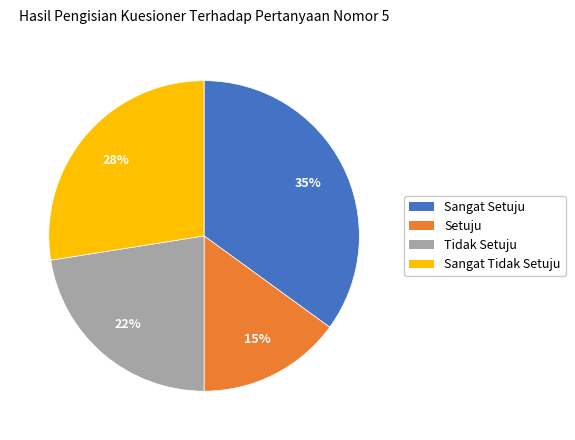

To the nearest percent, what is the average slice percentage?

25%